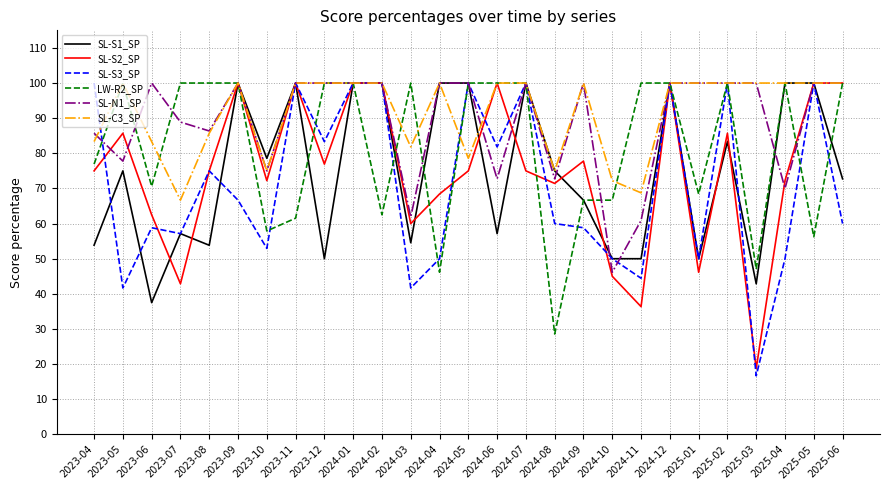

What is the maximum value for SL-S3_SP?

100.0